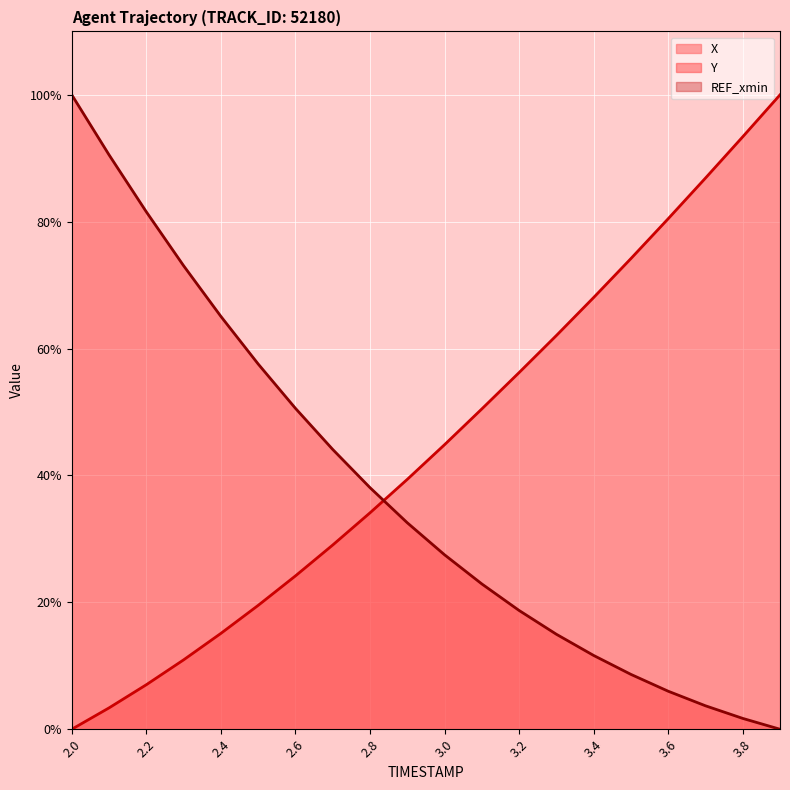

True or false: X has a value of 36.3 at 2.0.

False